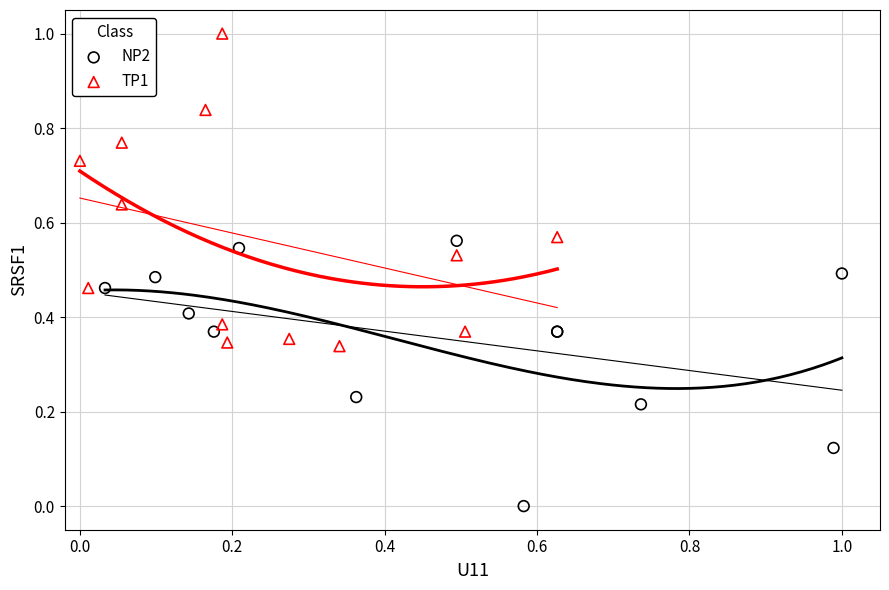

Which series reaches the maximum Y coordinate?

TP1